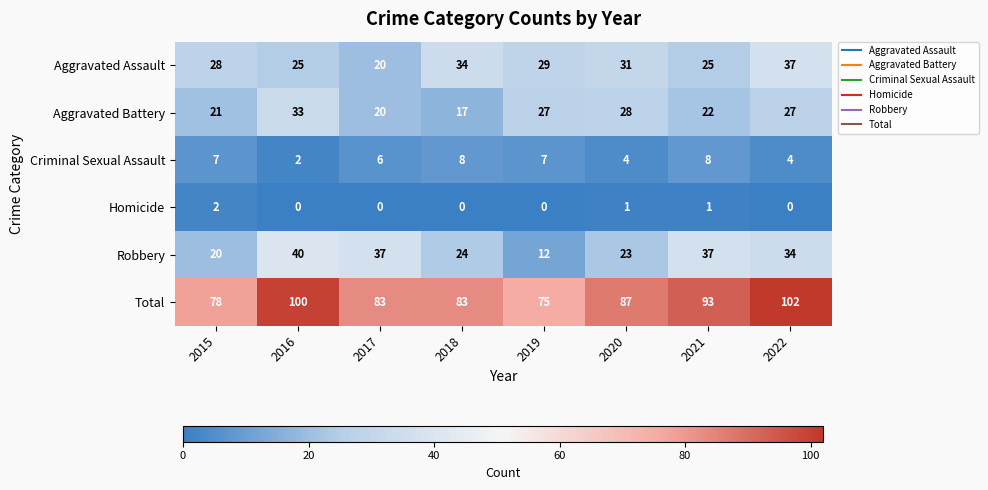

What is the maximum value for Total?

102